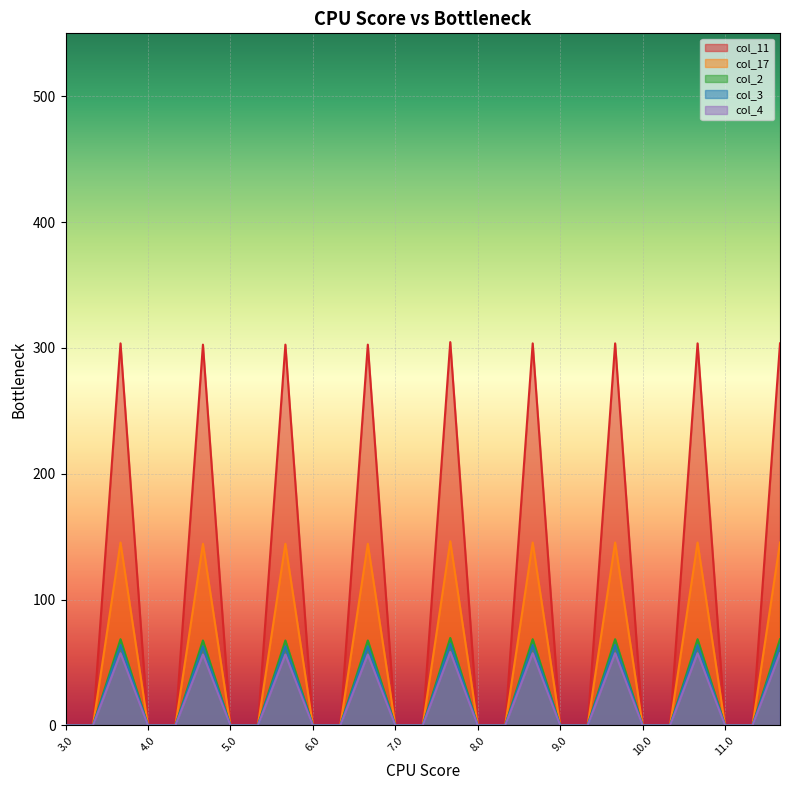

True or false: col_2 and col_11 cross at least once.

False